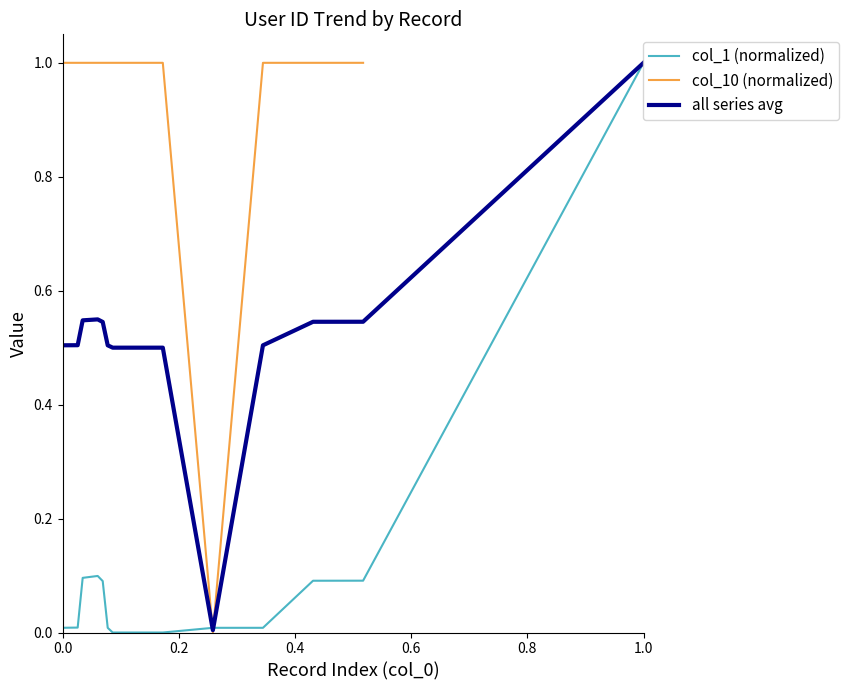

What is the highest value of the col_10 (normalized) series?

1.0